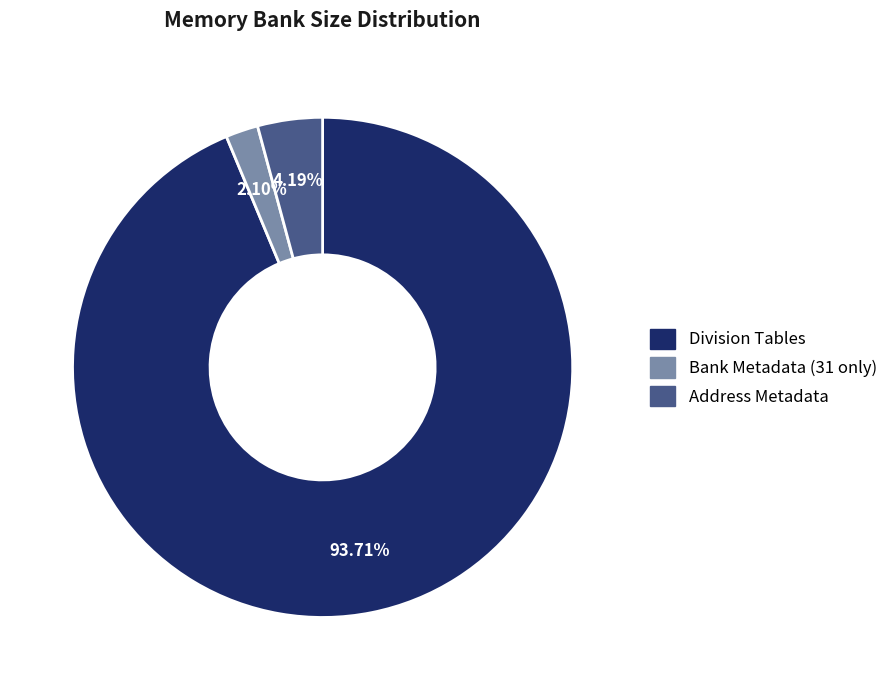

What is the total percentage of Address Metadata and Bank Metadata (31 only)?

6.3%